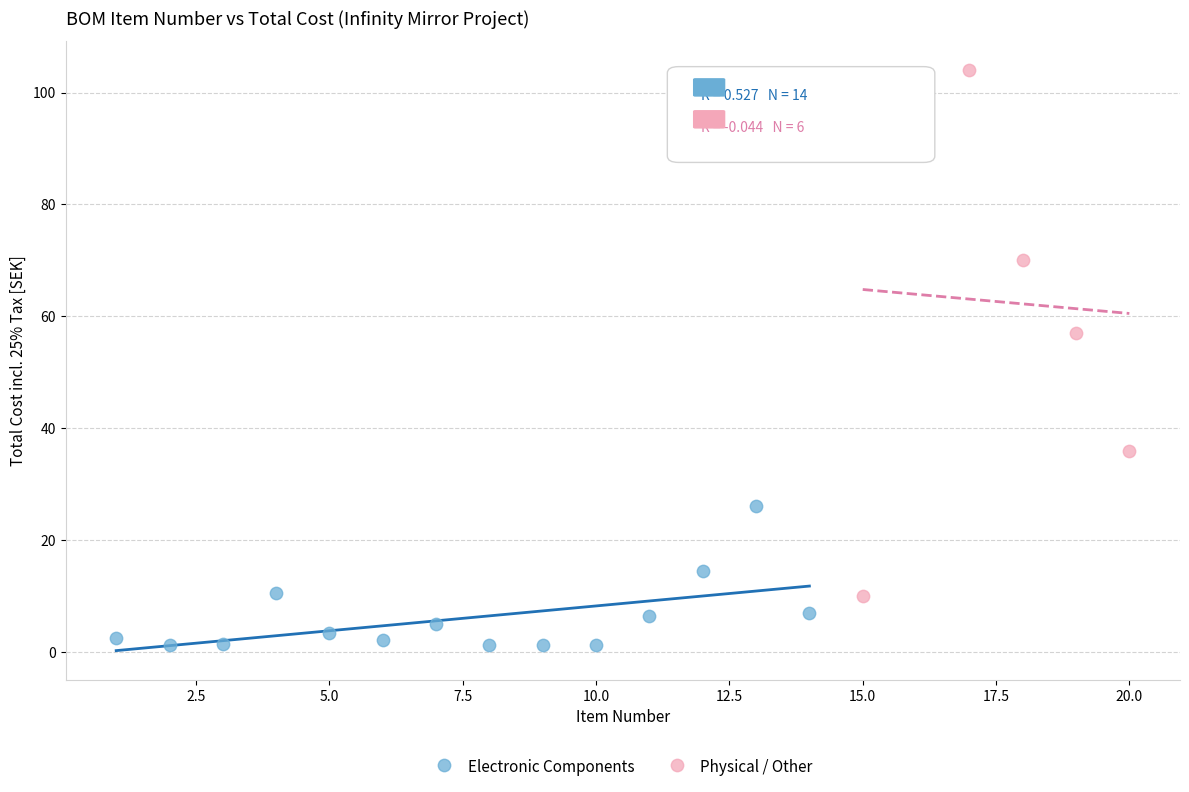

Which series reaches the minimum Y coordinate?

Electronic Components